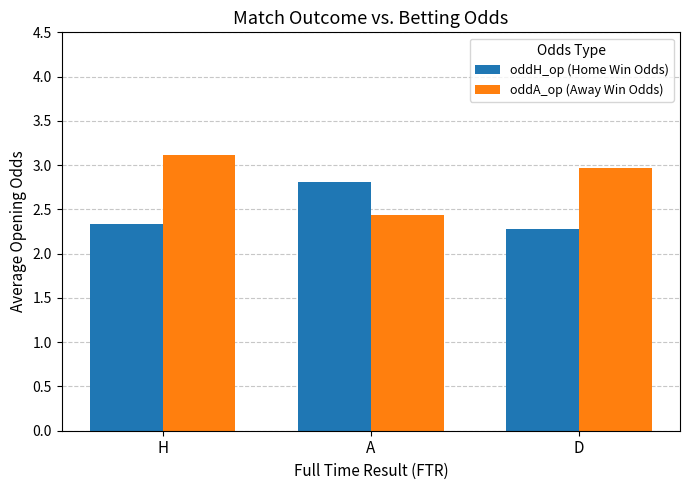

Reading left to right, what are all the values shown in this chart?

oddH_op (Home Win Odds): H=2.3	A=2.8	D=2.3
oddA_op (Away Win Odds): H=3.1	A=2.4	D=3.0